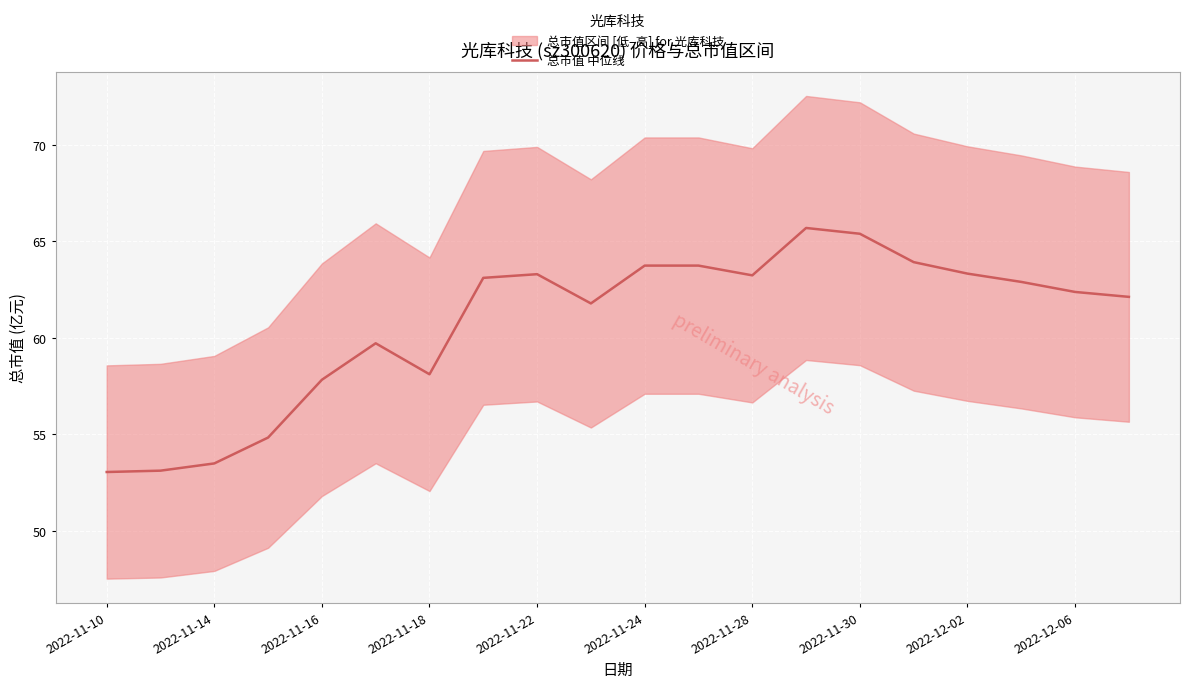

Is it true that the value at 15 is 63.9?

True